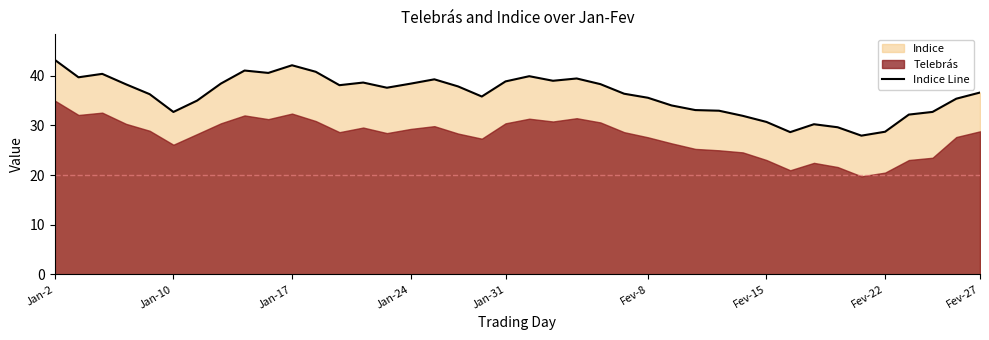

At which label does Indice Line reach its peak?

Jan-2